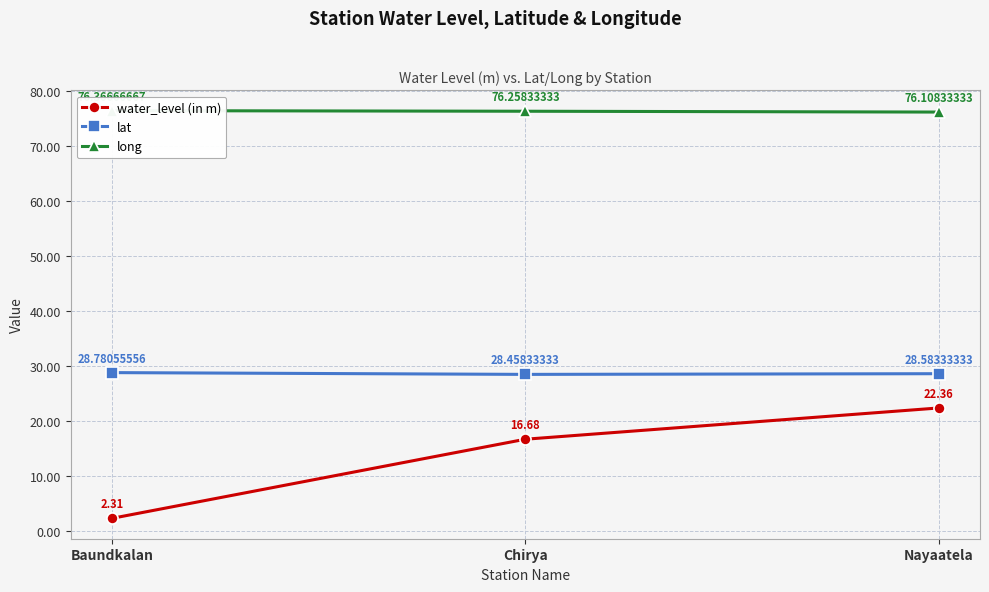

What is the difference between the maximum and minimum values in the long series?

0.3